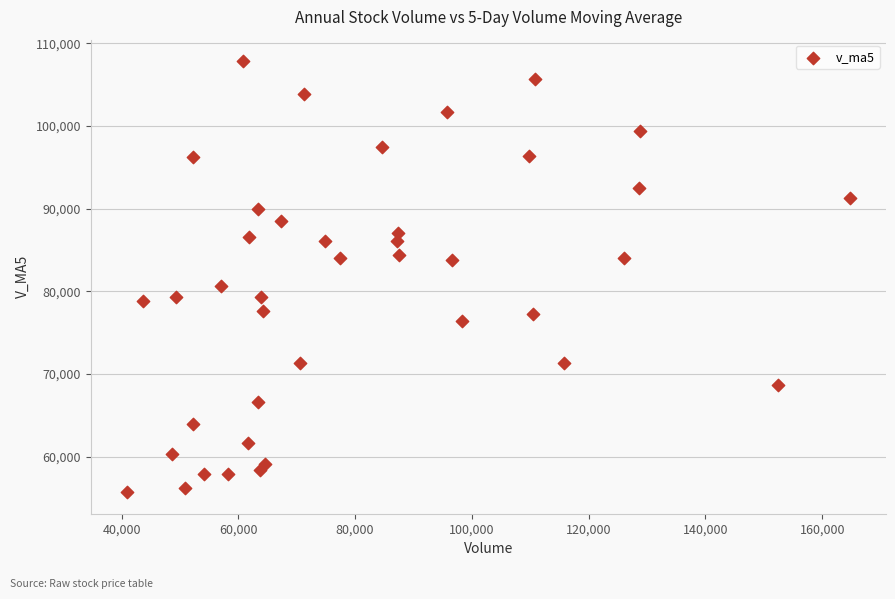

What is the range of X values (max minus min)?

123791.0